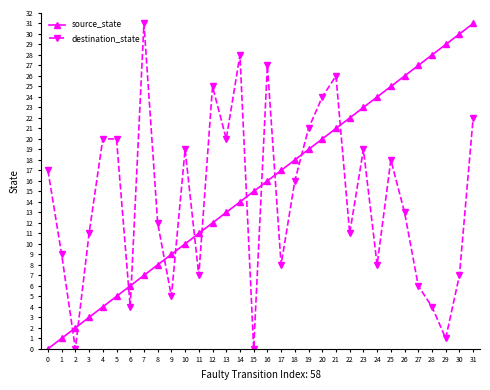

What is the difference between the highest and lowest values at 12?

13